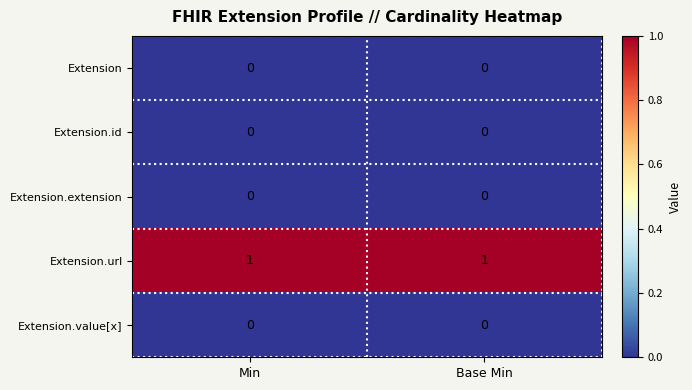

True or false: Extension.id has a value of 0 at Base Min.

True